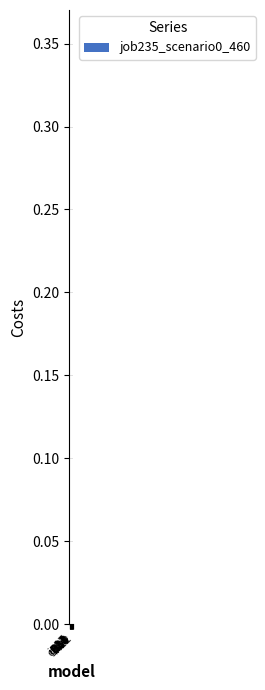

What is the sum of all values?

2.1